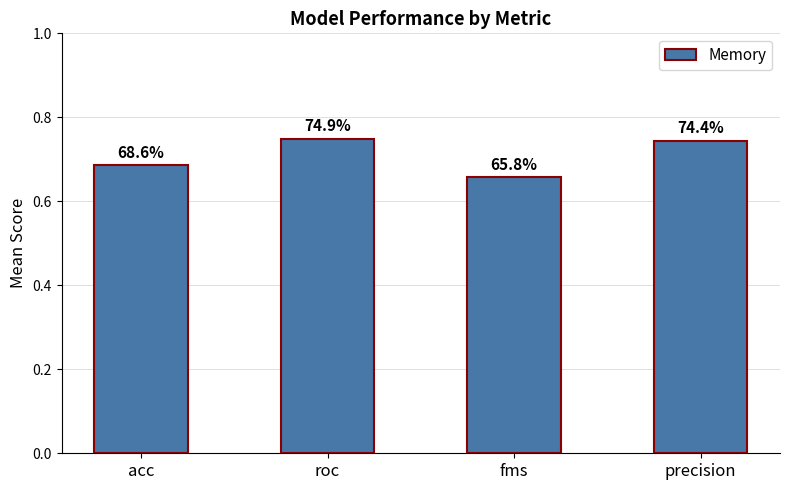

What is the label of the 3rd bar from the left?

fms